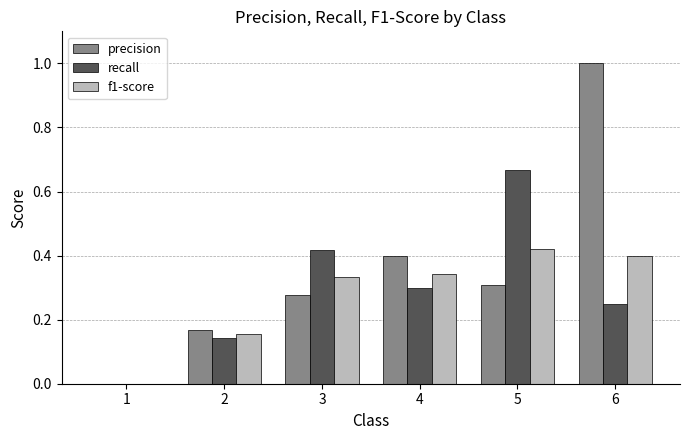

The value of f1-score at 6 is 0.4. True or false?

True